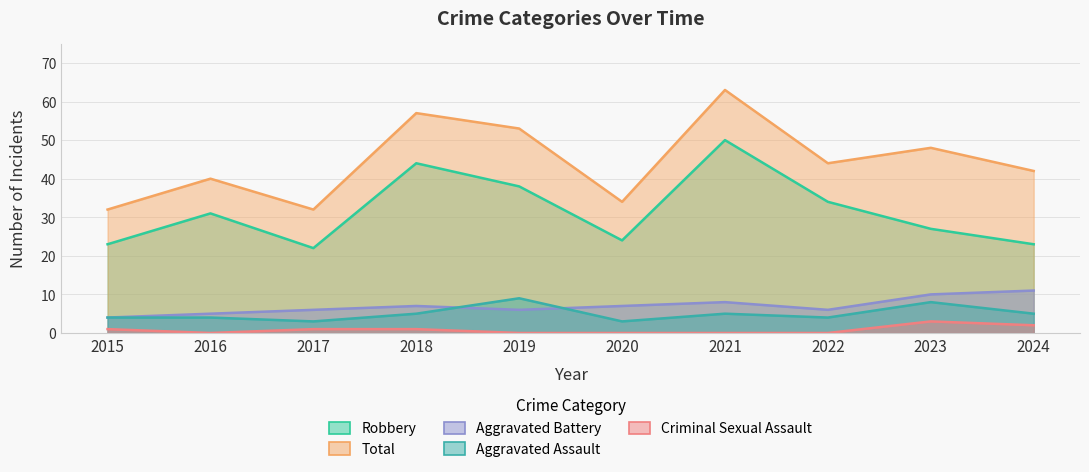

True or false: Total has a value of 45 at 2020.

False